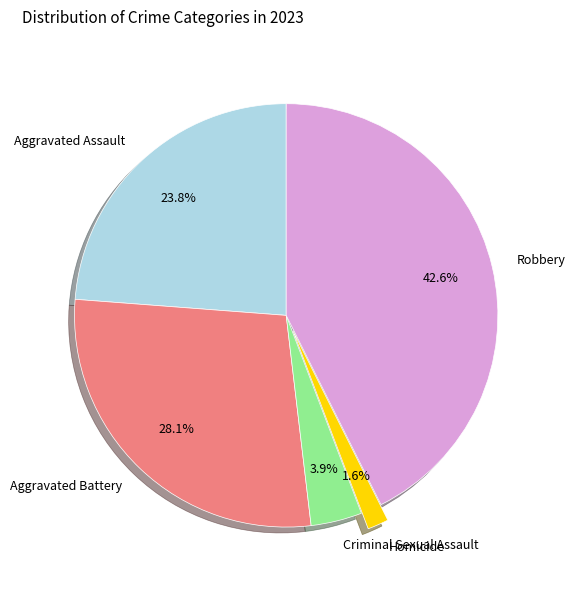

Which category has the biggest portion of the pie?

Robbery